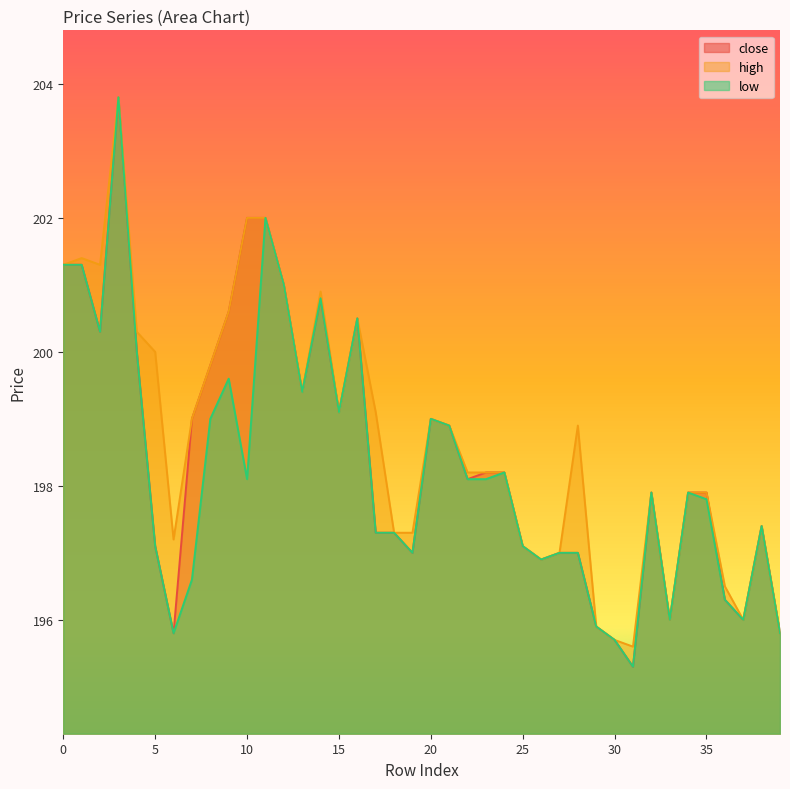

Which series changed the most between 27 and 31?

close